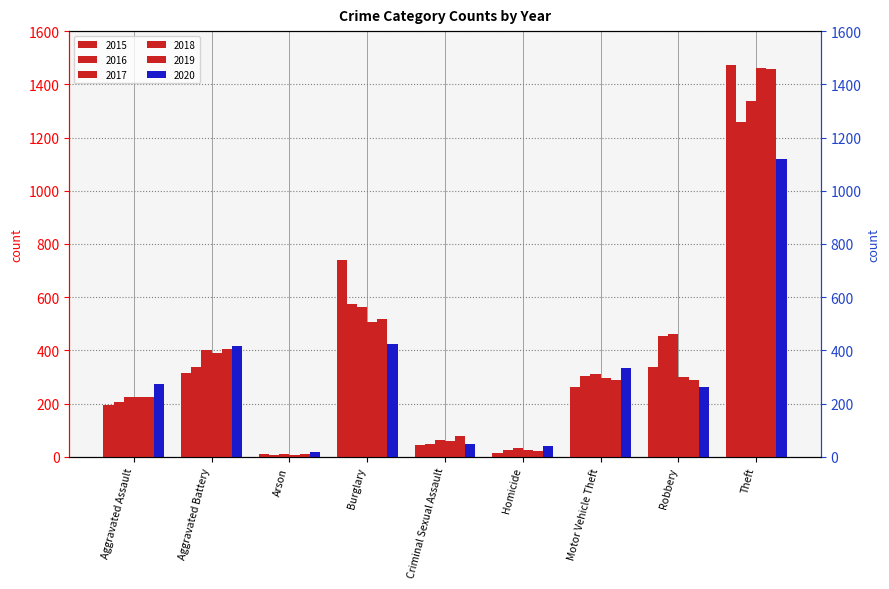

List the labels in order of 2016 value, smallest first.

Arson, Homicide, Criminal Sexual Assault, Aggravated Assault, Motor Vehicle Theft, Aggravated Battery, Robbery, Burglary, Theft